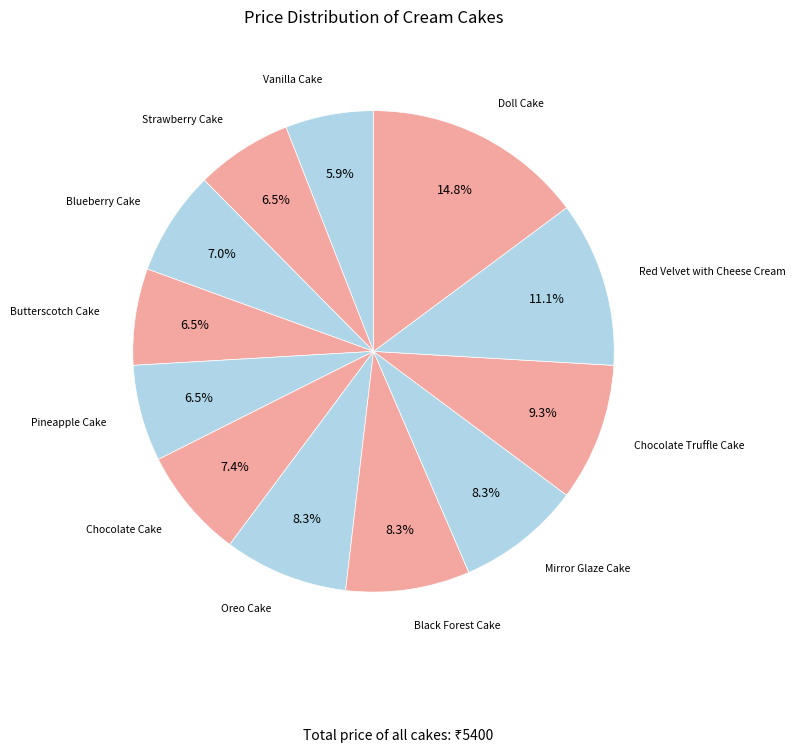

Count the number of slices in the pie.

12